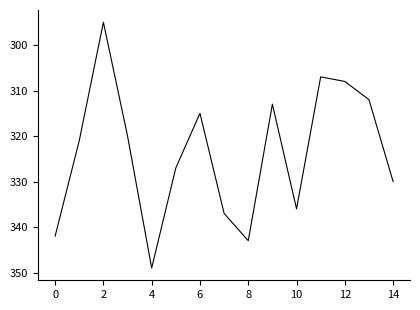

What is the maximum value shown in the chart?

349